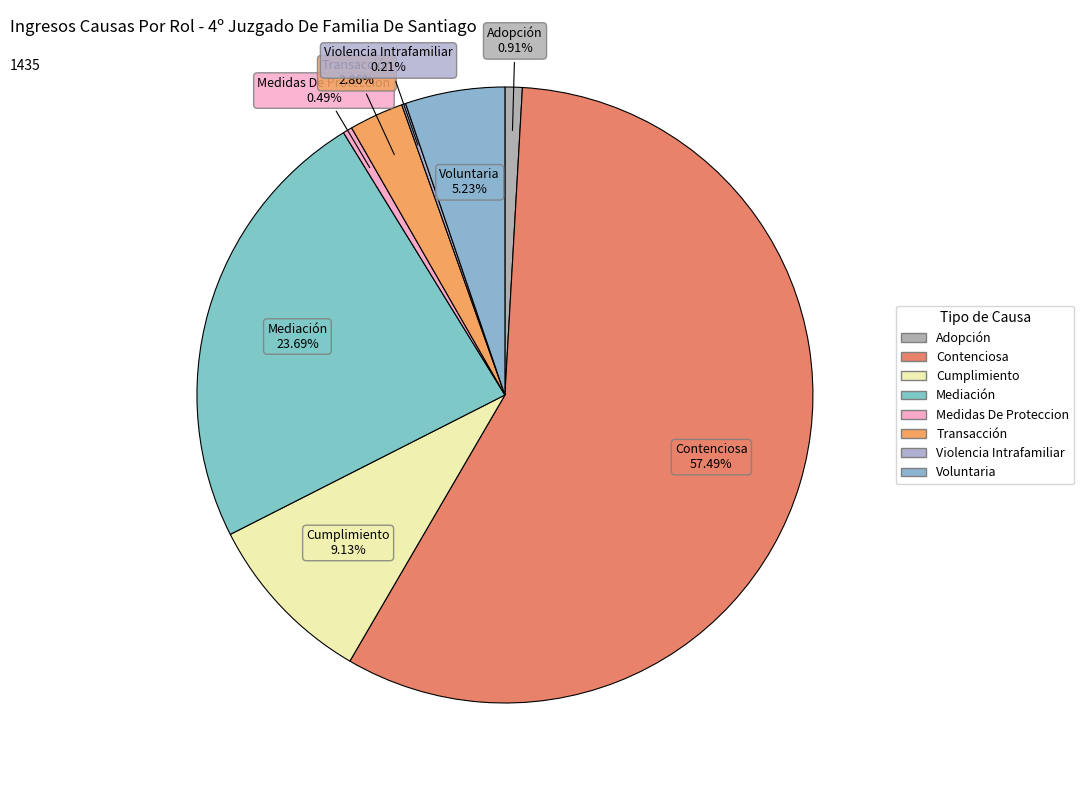

What is the majority slice?

Contenciosa